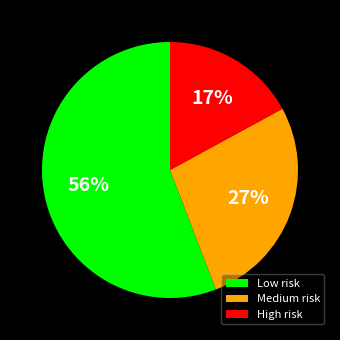

How many slices are in this pie chart?

3